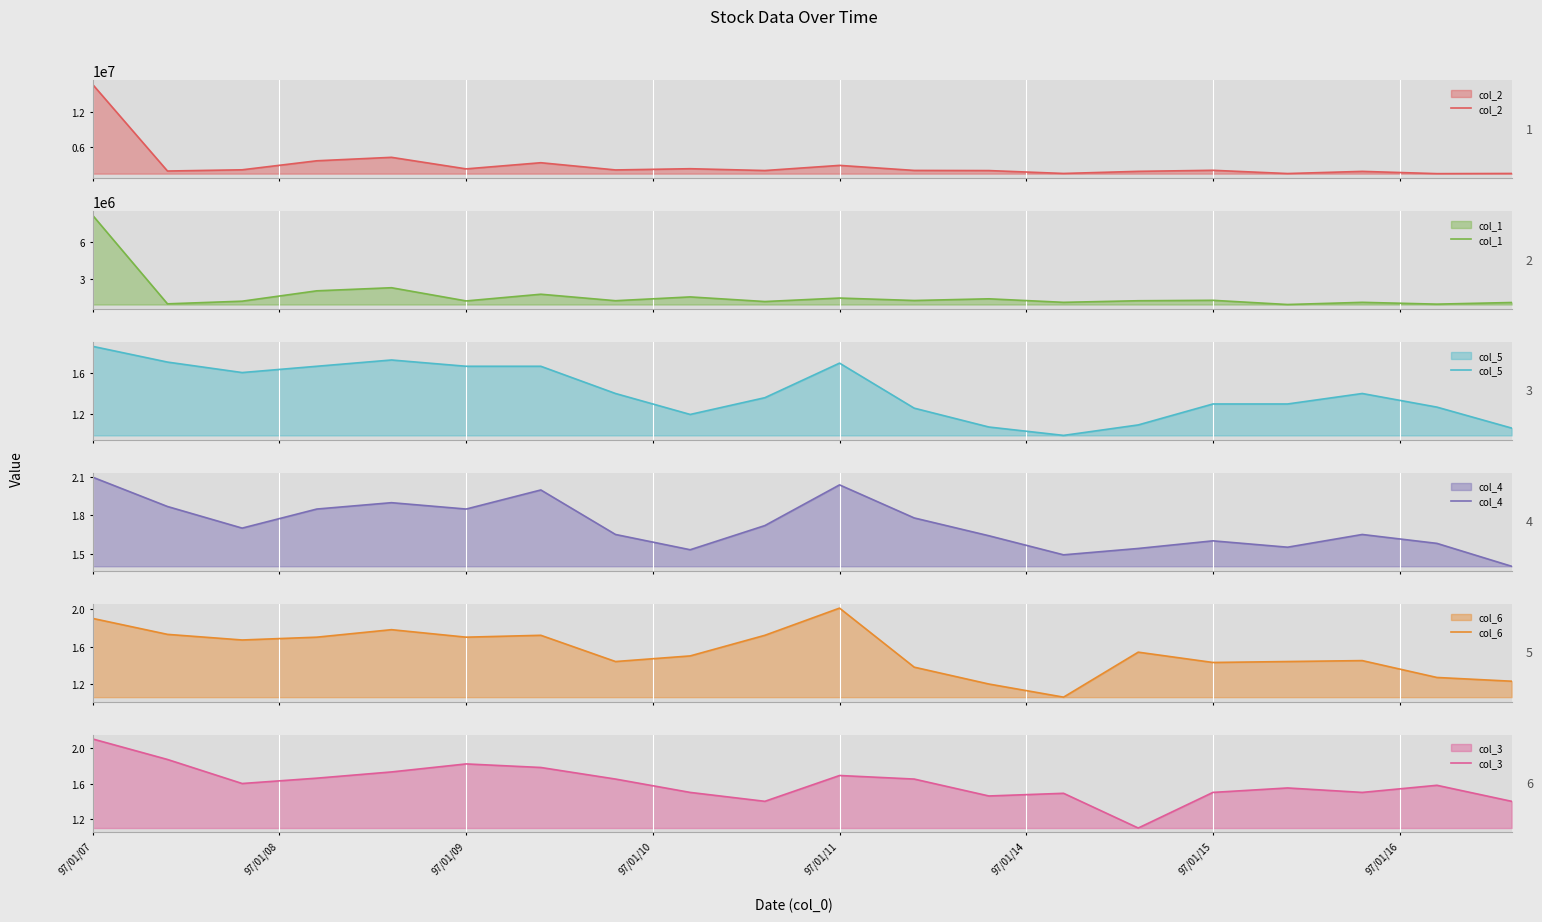

What is the highest value of the col_2 series?

16772890